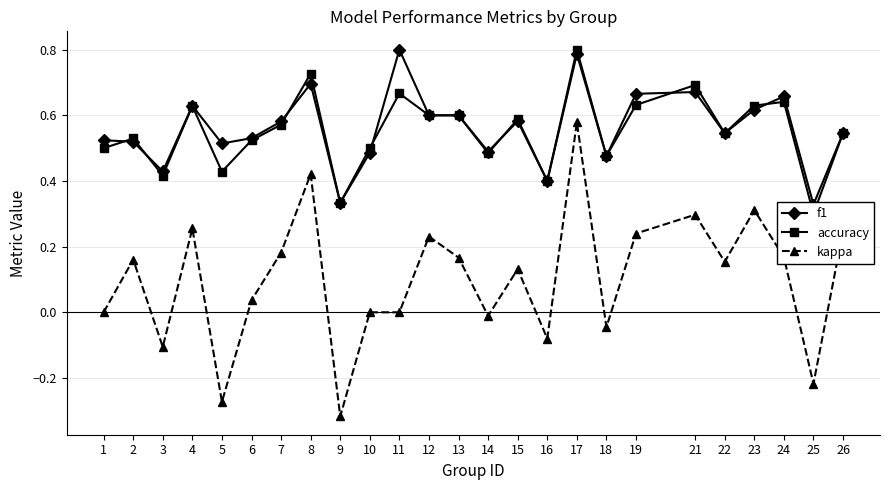

True or false: f1 and kappa intersect in this chart.

False